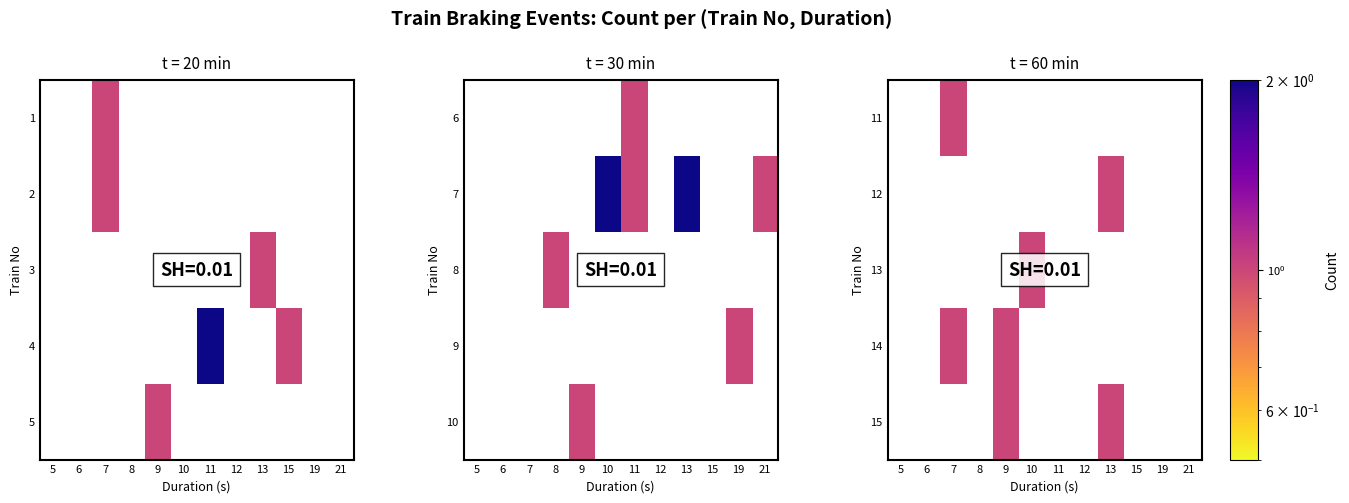

Which has a higher value, 10 or 12?

12